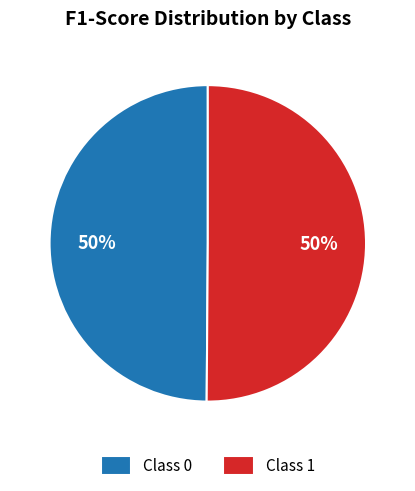

How many slices are in this pie chart?

2